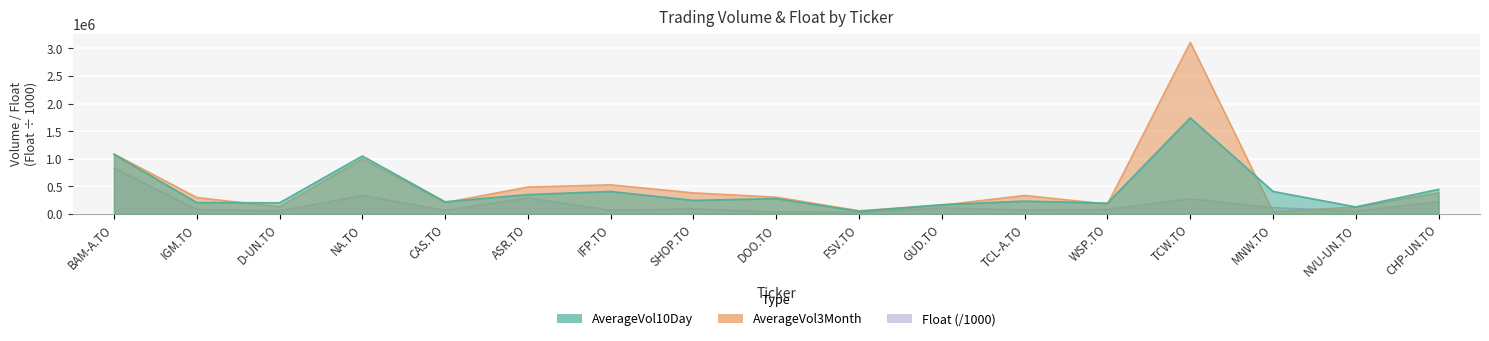

True or false: AverageVol3Month has a value of 155556.4 at CHP-UN.TO.

False